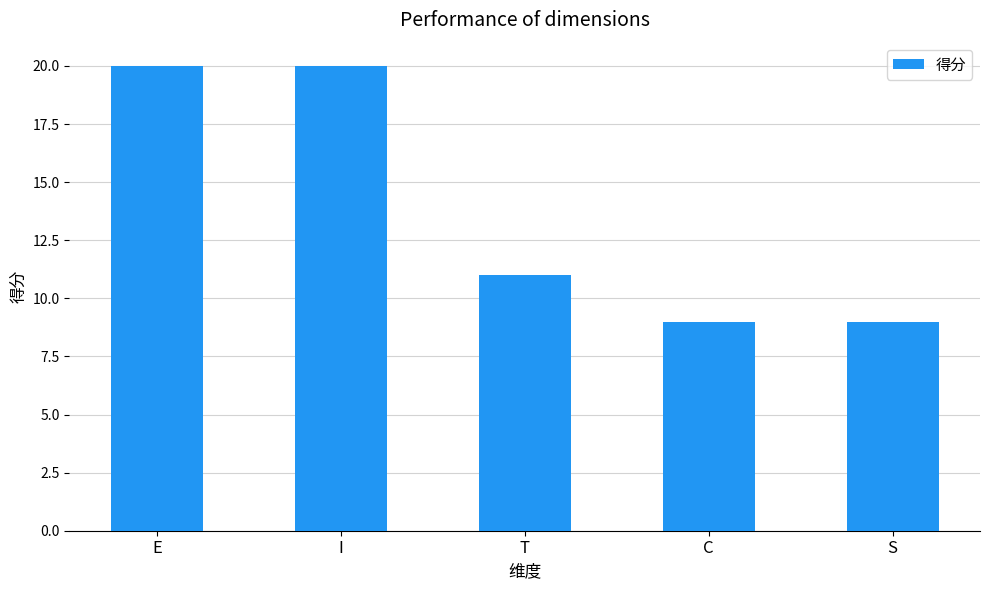

Approximately how many times larger is the value at E compared to T?

1.8